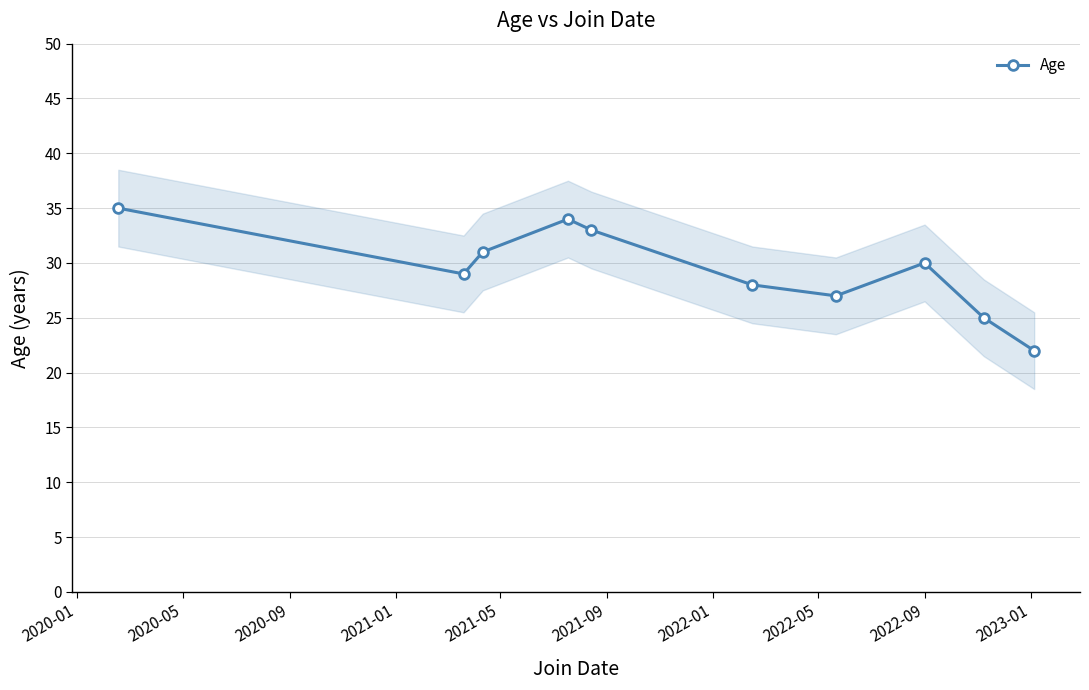

How many interior local peaks (higher than both neighbors) does the data have?

2